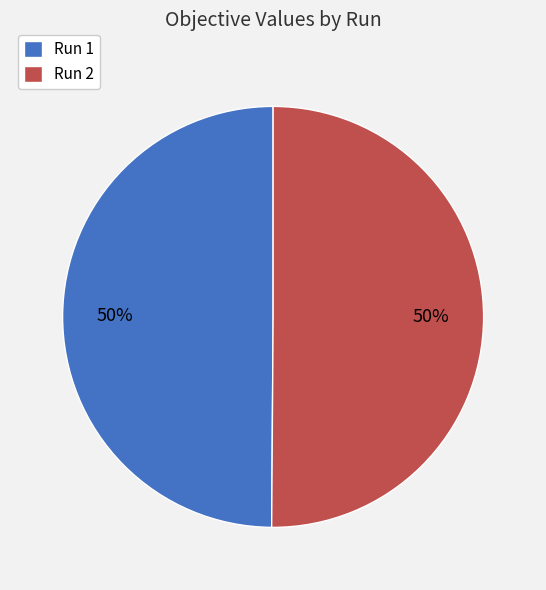

Is the sum of Run 2 and Run 1 greater than half?

Yes